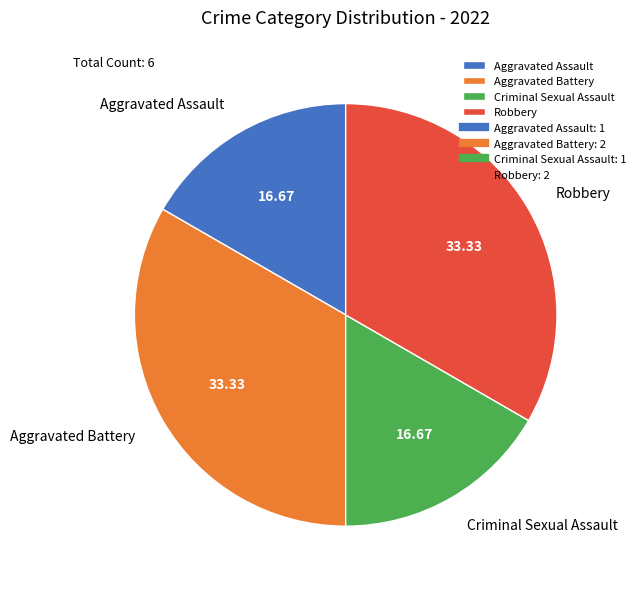

Do Aggravated Battery and Robbery together represent more than half of the pie?

Yes